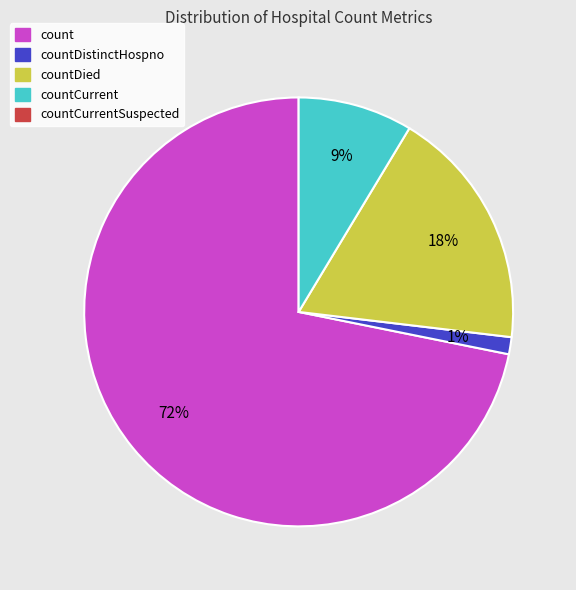

Does any single category account for the majority?

Yes